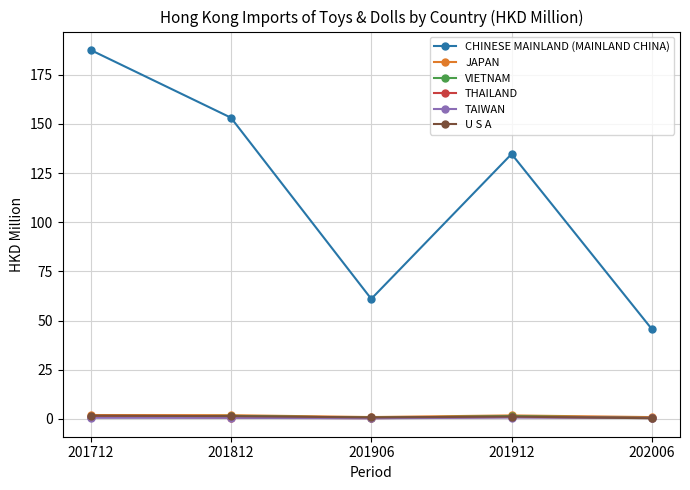

Is it true that CHINESE MAINLAND (MAINLAND CHINA) equals 80.9 at 201906?

False